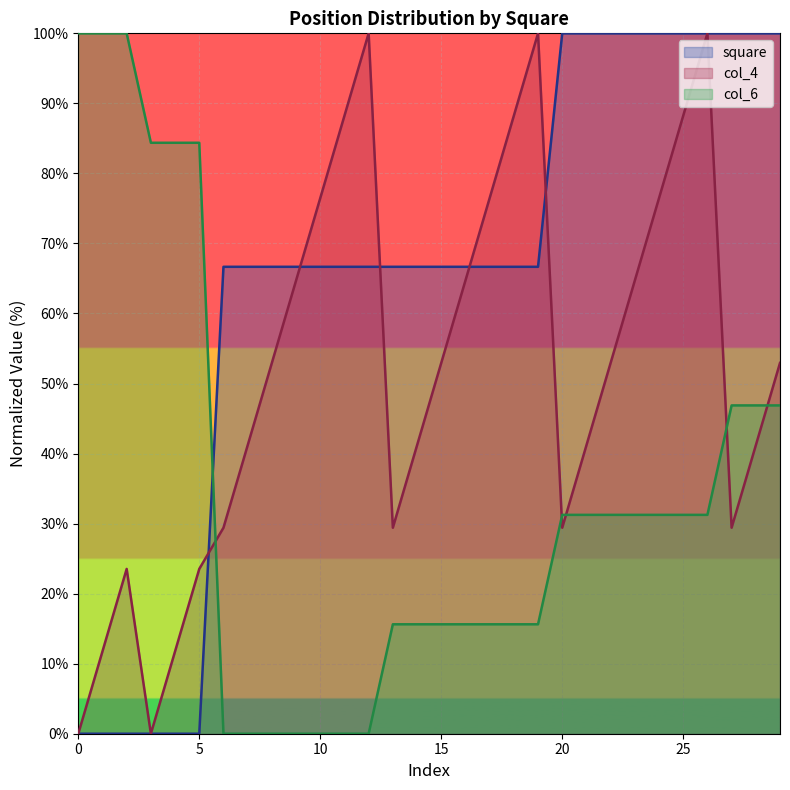

Which series ends up on top after the final intersection of square and col_6?

square